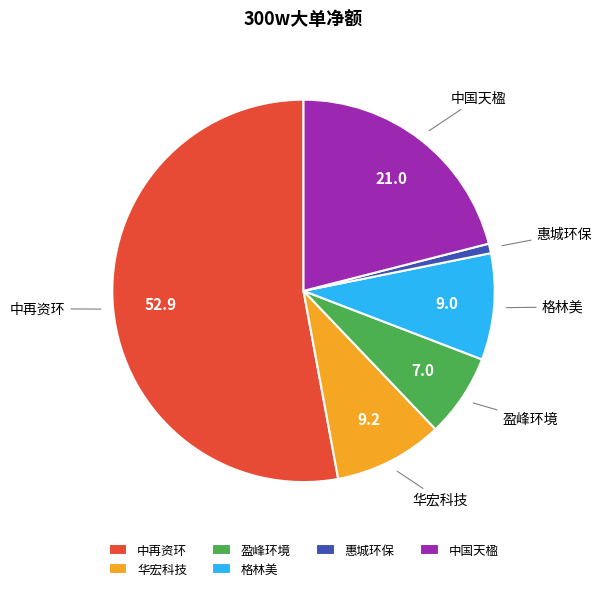

Do 中再资环 and 盈峰环境 together represent more than half of the pie?

Yes